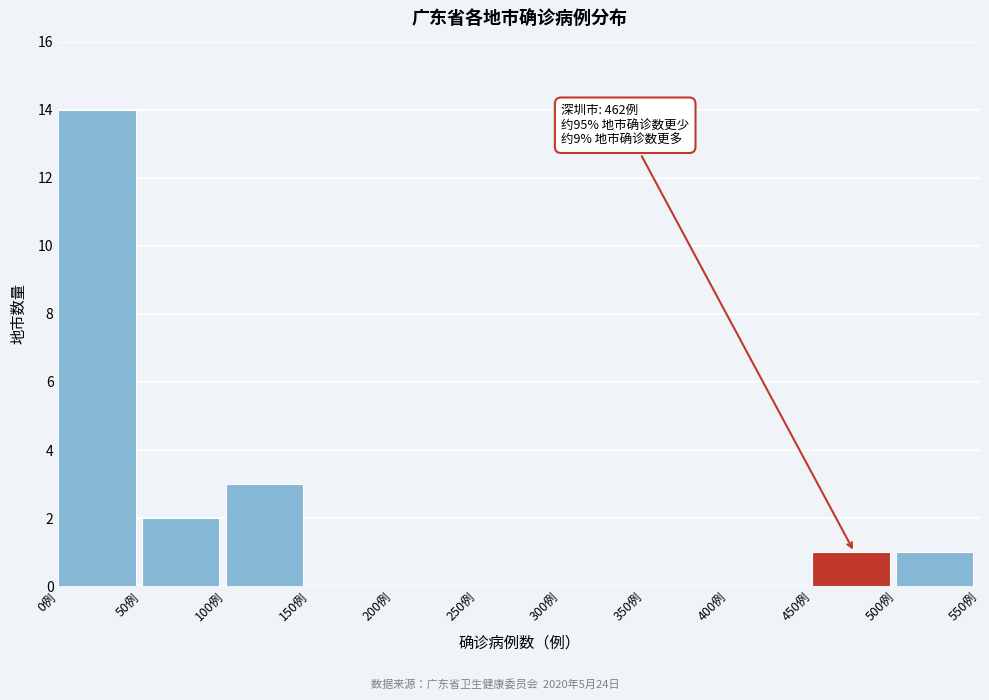

Over which range of the x-axis is the bar tallest?

0 to 50